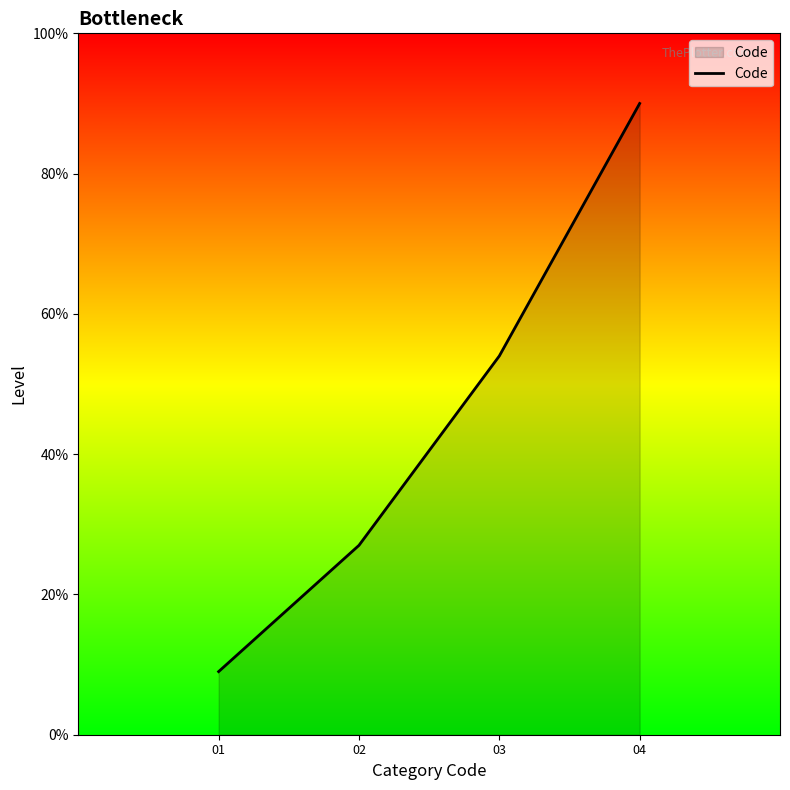

Rank the categories by value from highest to lowest.

04, 03, 02, 01